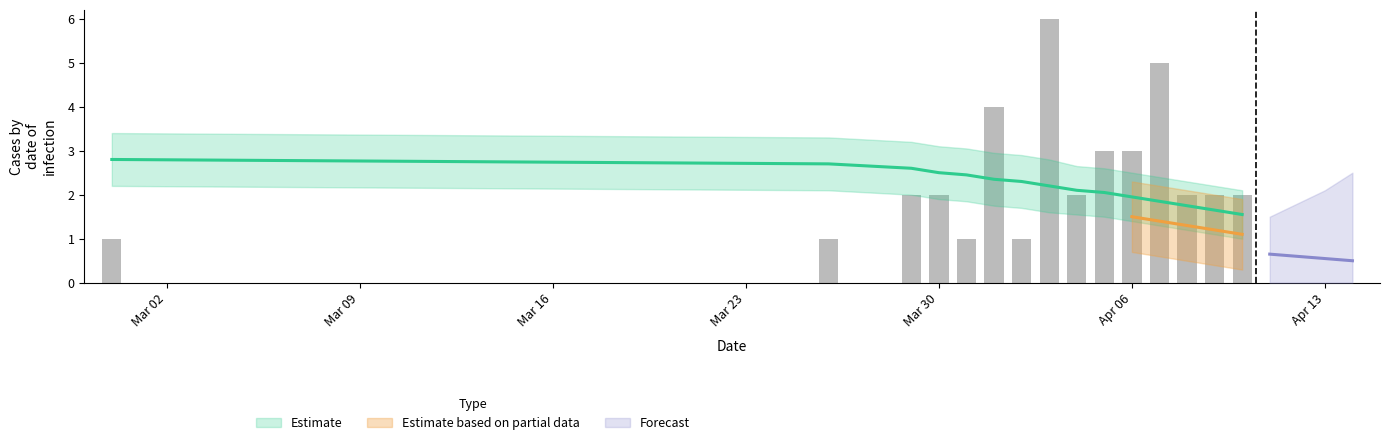

How many bars are there in total?

15